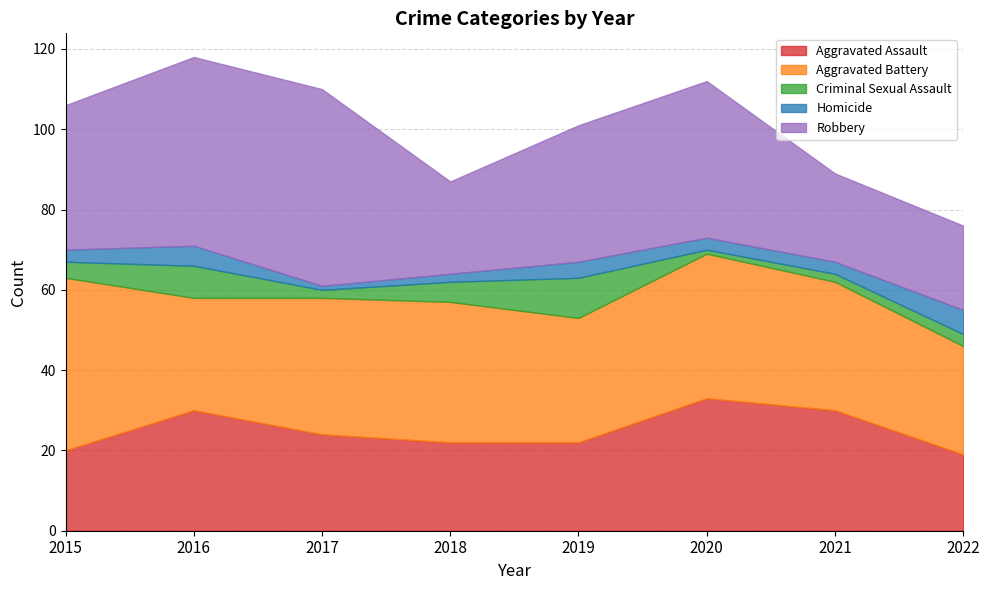

Between 2021 and 2018, which is larger?

2021